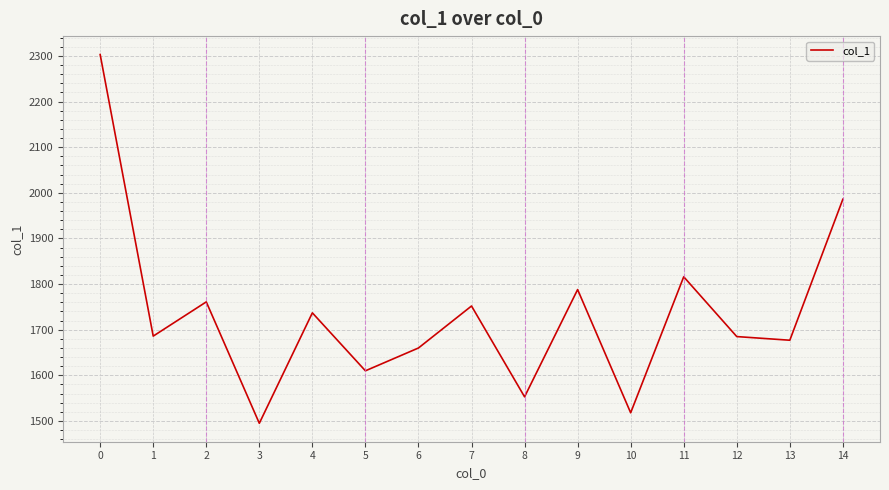

Which category has the lowest value across all series?

3